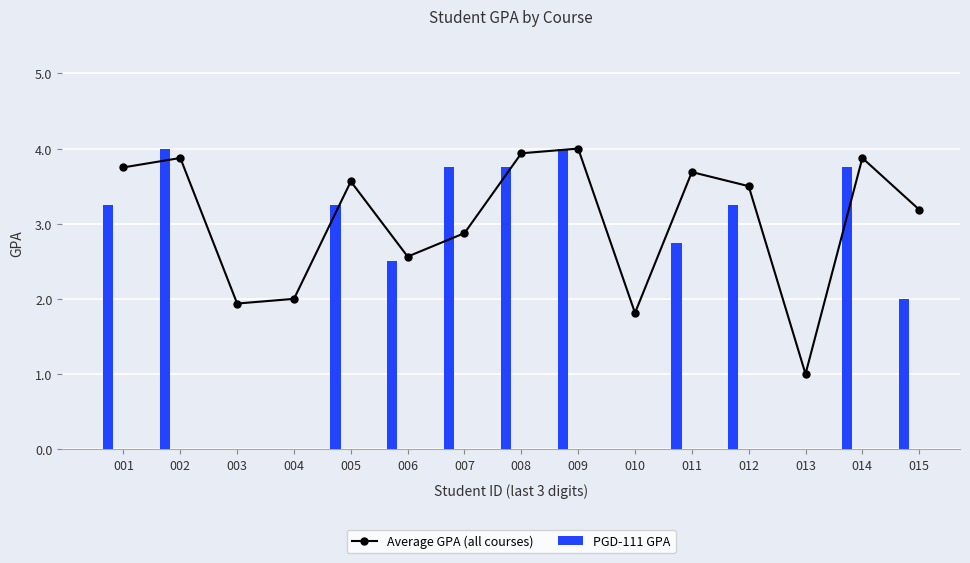

Where does the Average GPA (all courses) series first go above 3?

001